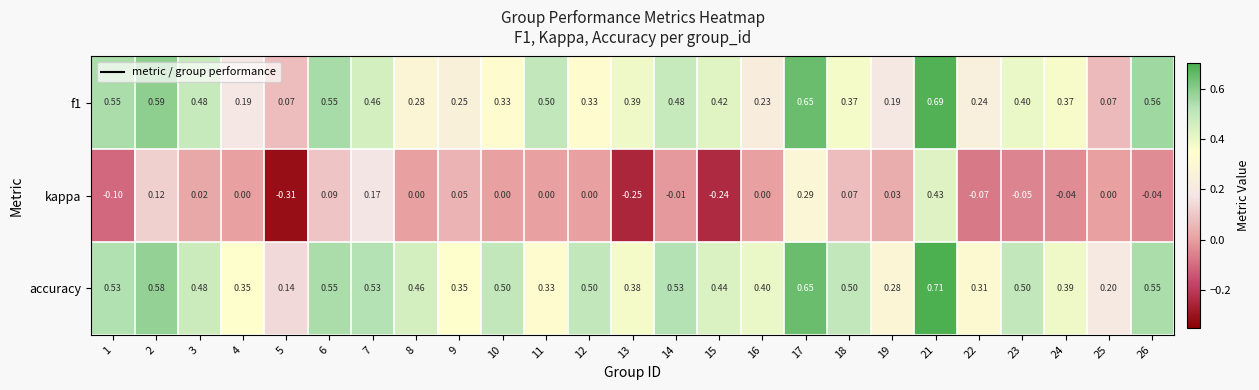

Is the value of accuracy at 13 greater than the value of f1 at 1?

No